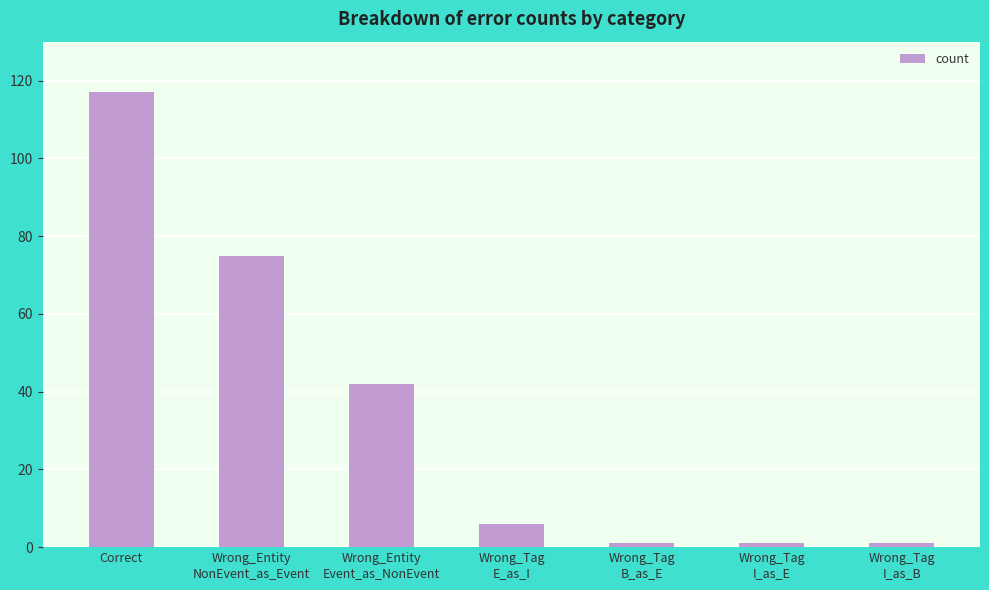

What is the sum of the values at Wrong_Entity
NonEvent_as_Event and Wrong_Tag
E_as_I?

81